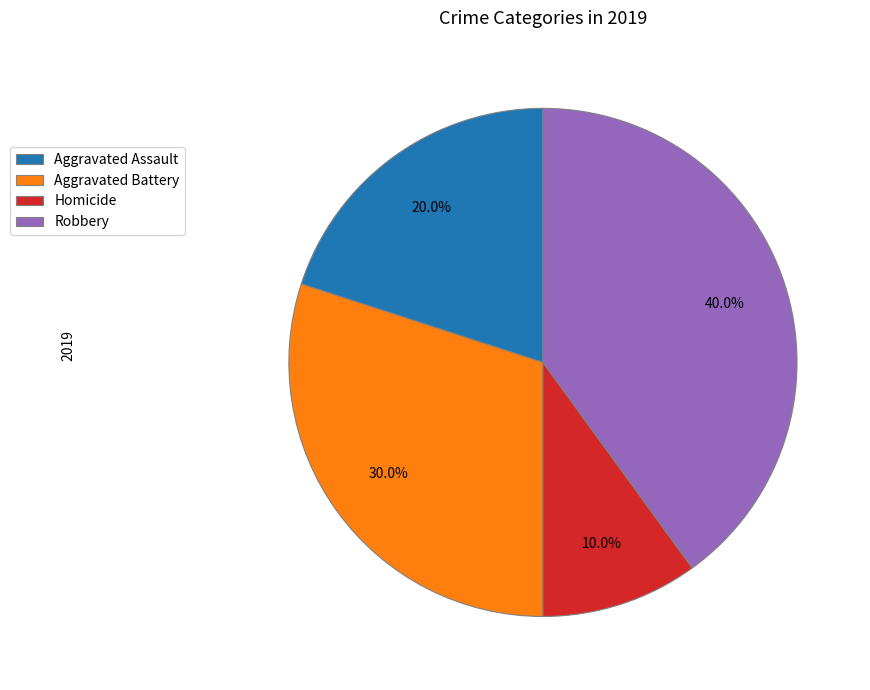

What is the largest slice in the pie chart?

Robbery